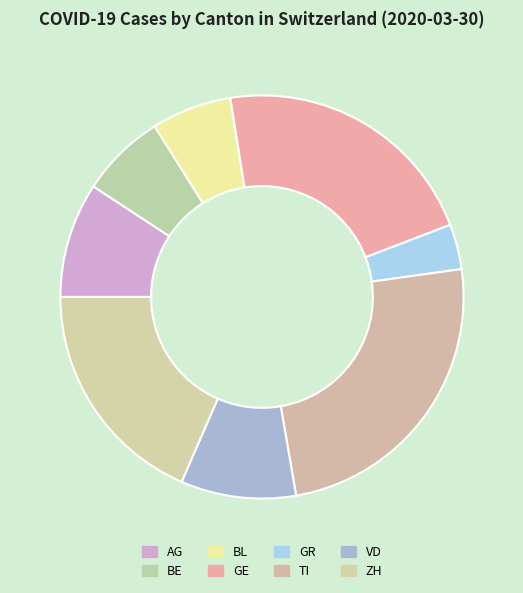

Approximately how many times larger is the value at AG compared to ZH?

0.5